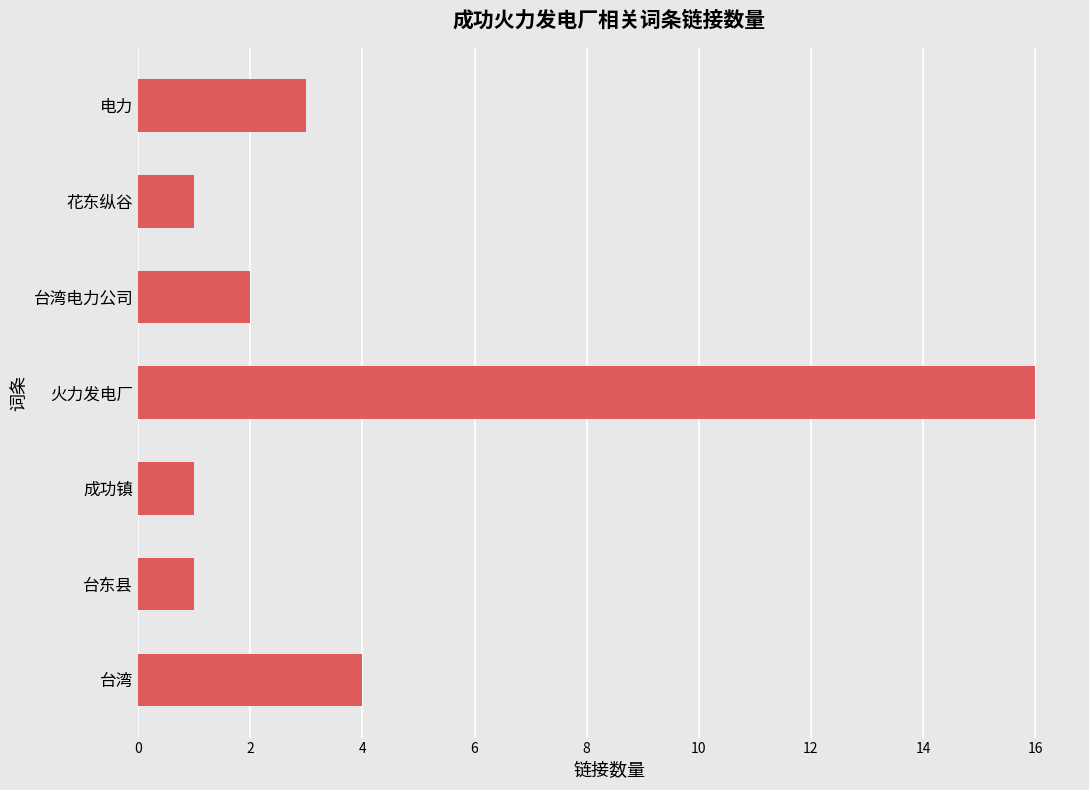

How many bars are there in total?

7